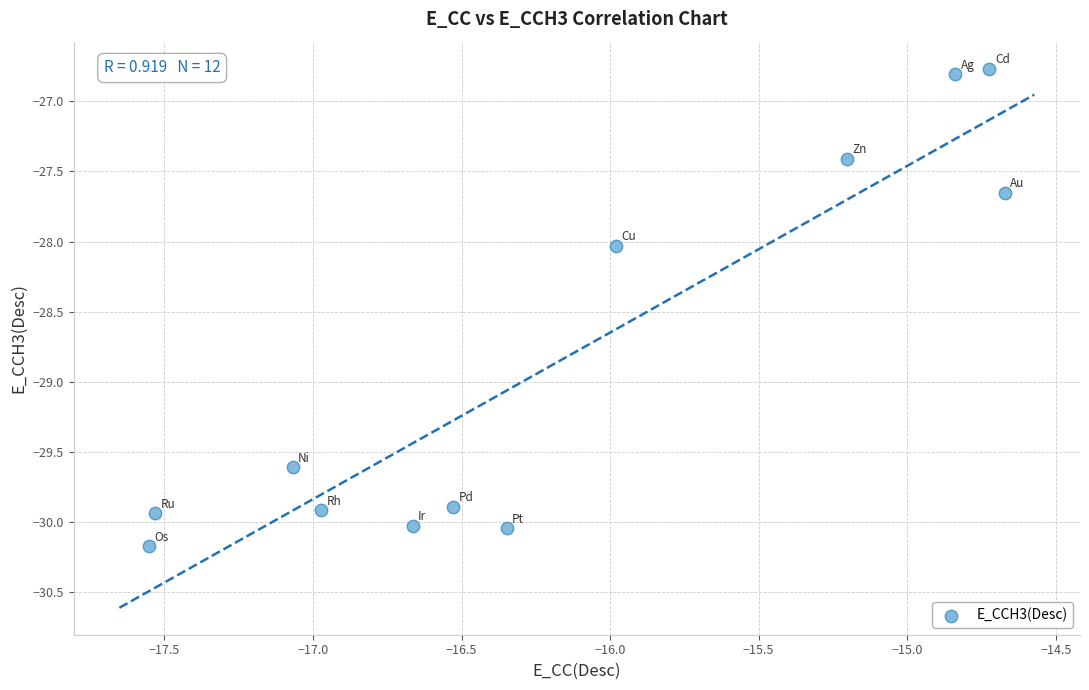

What is the average X value?

-16.2